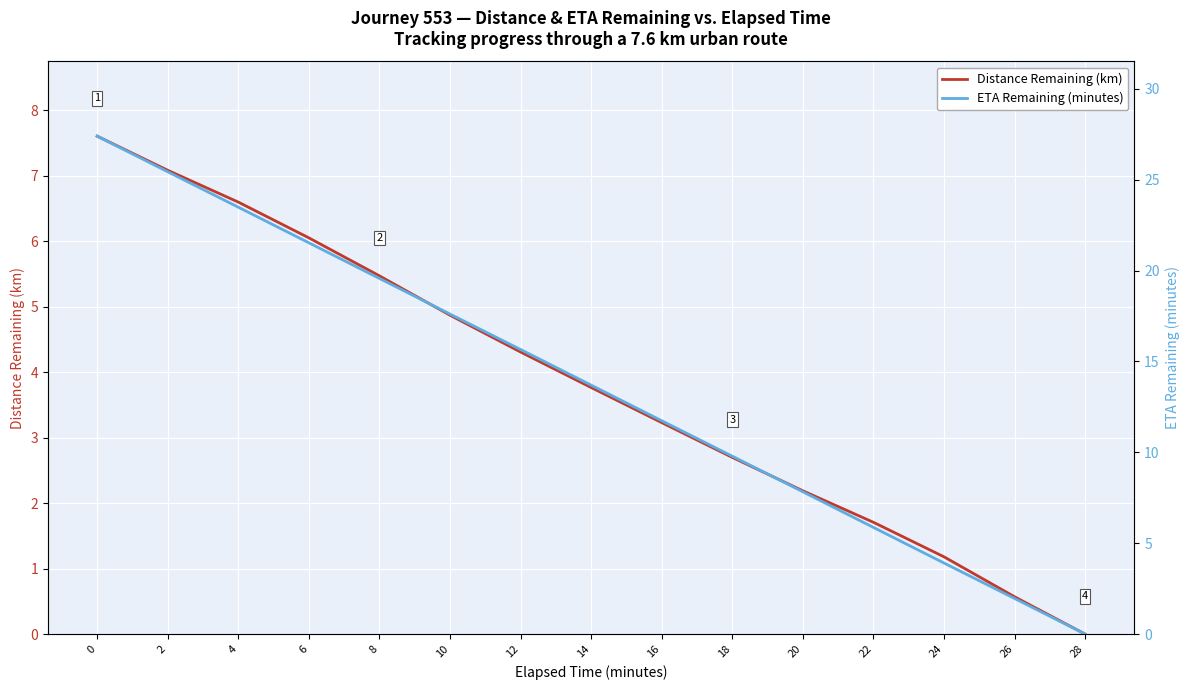

How many distinct data groups are displayed?

2